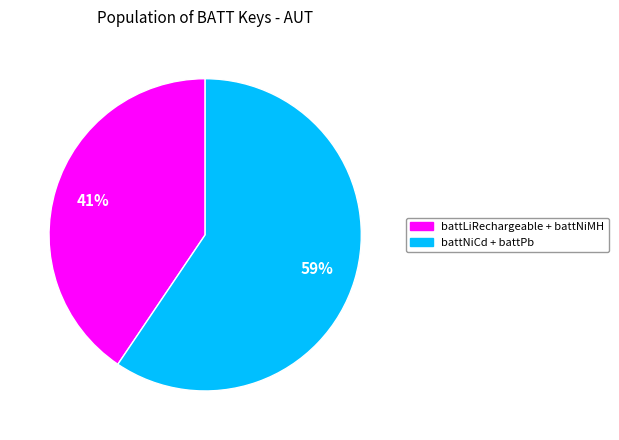

Is there a majority slice in this chart?

Yes